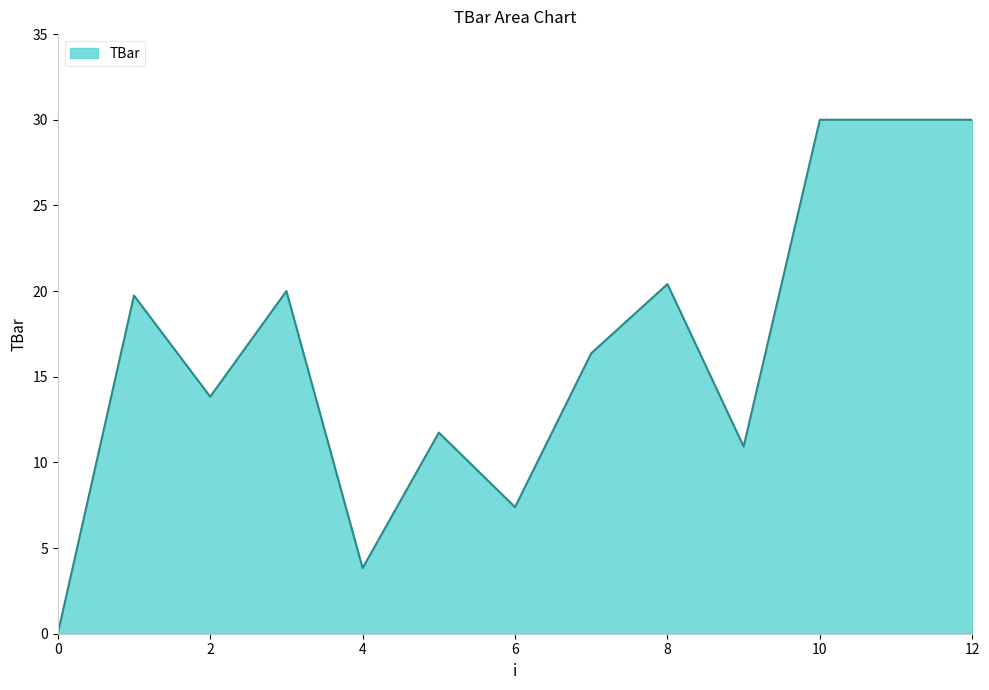

What is the maximum value shown in the chart?

30.0